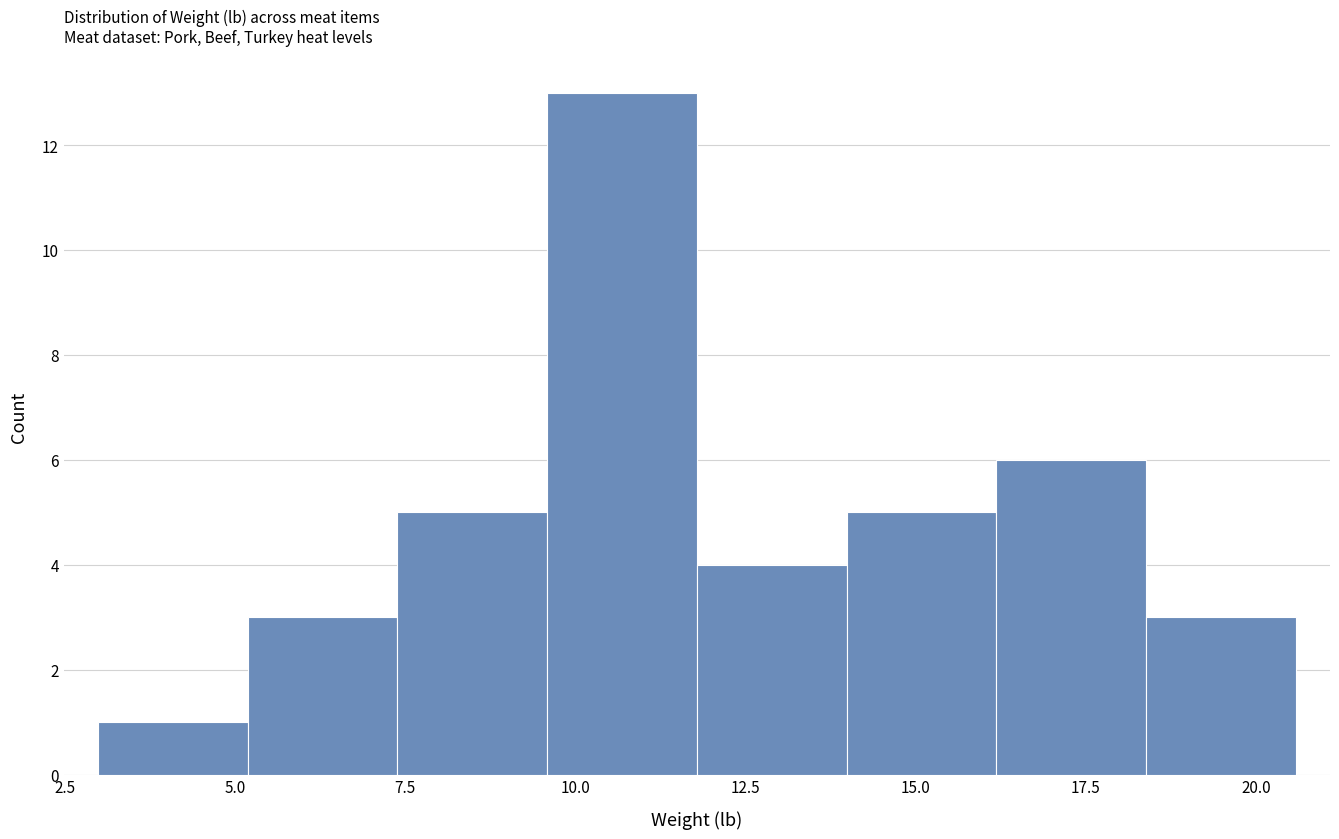

What is the height of the bar covering 14.0 to 16.0 on the x-axis? Neither the bar edges nor the heights are printed on the chart, so give them approximately, as read against the axes.

5